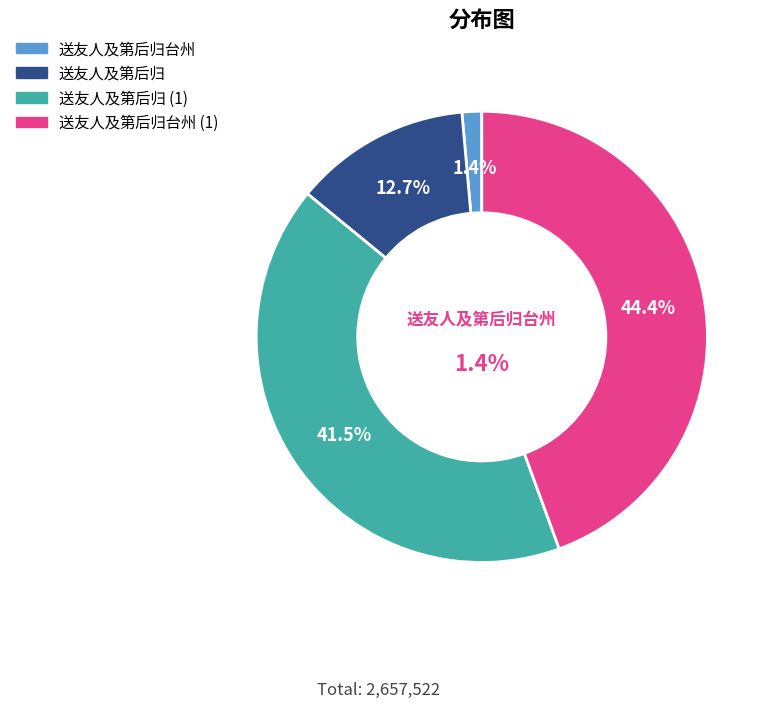

Which slice is the smallest?

送友人及第后归台州